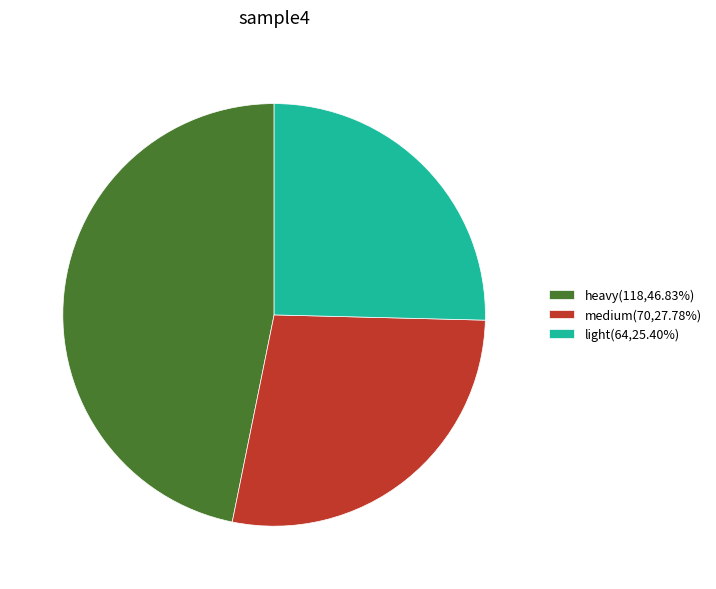

Is the sum of light(64,25.40%) and heavy(118,46.83%) greater than half?

Yes